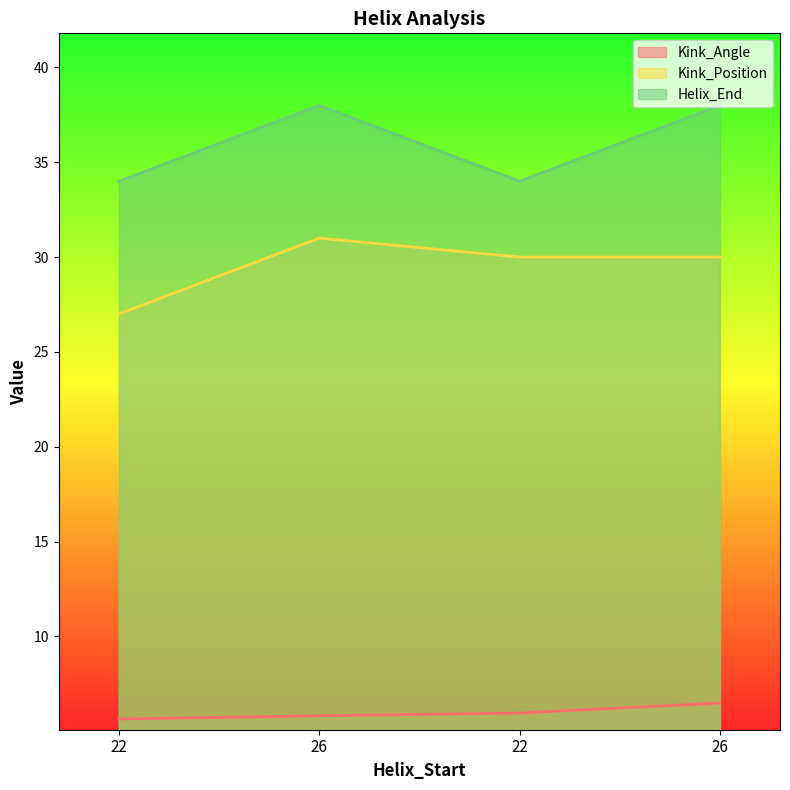

Count the number of categories in the chart.

4